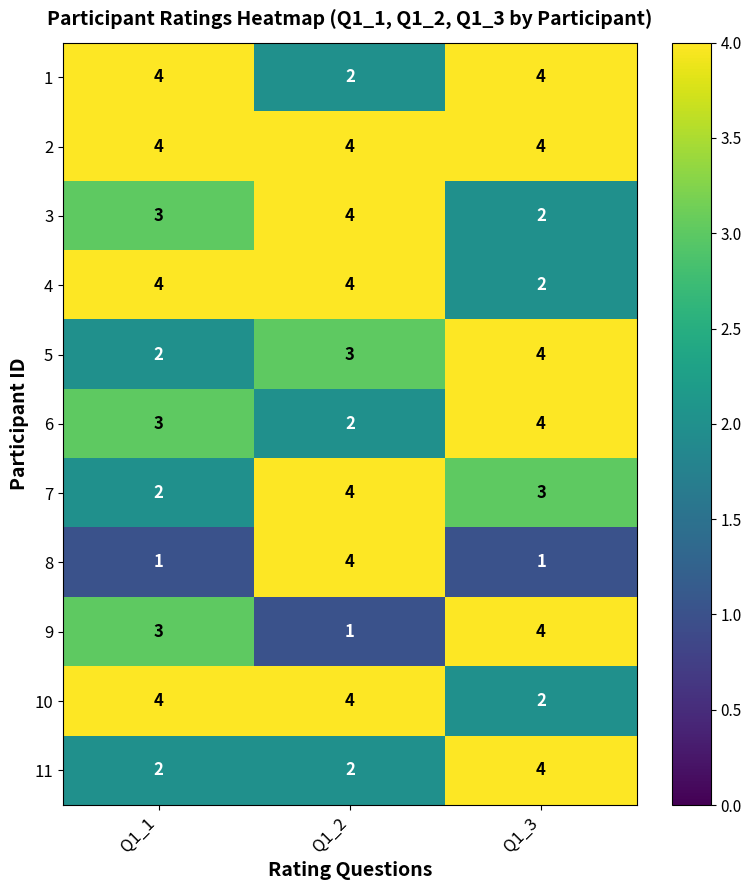

Which series has the largest total across all categories?

2